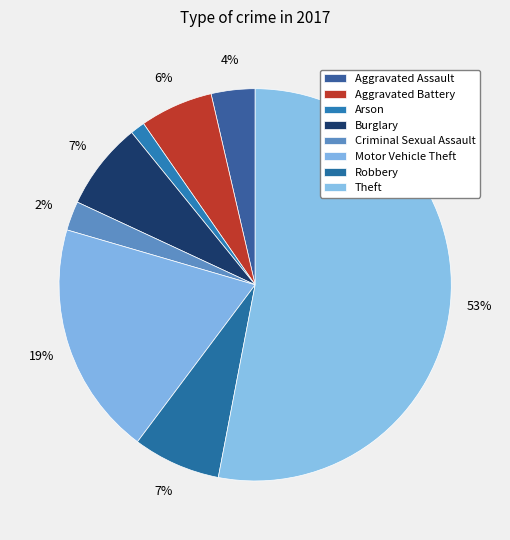

To the nearest percent, what is the difference between the largest and smallest slice percentages?

52%